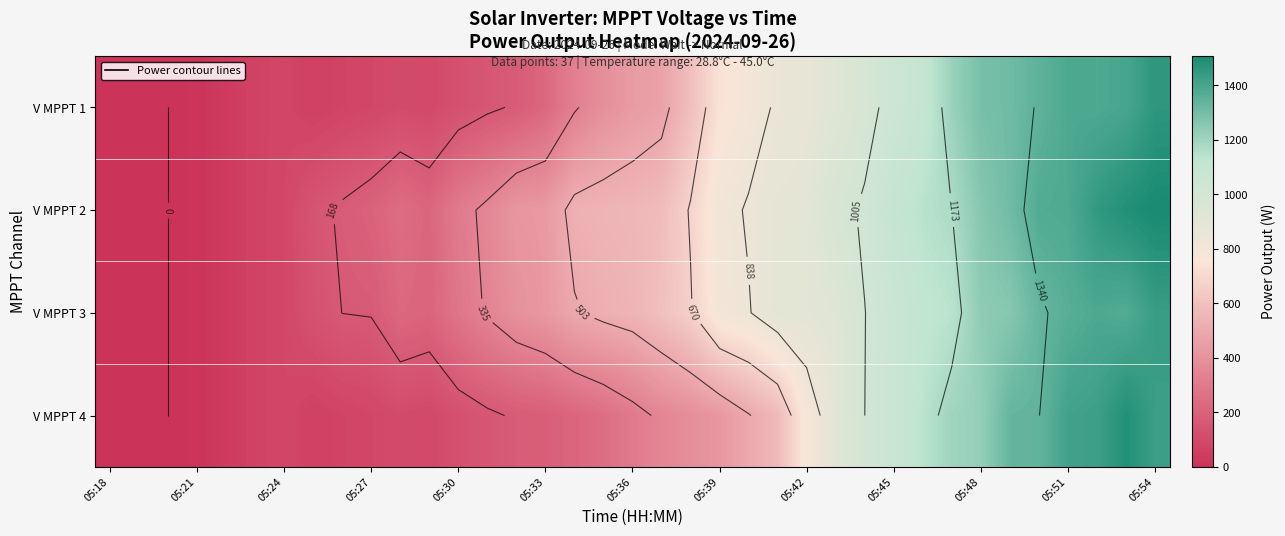

At how many categories does at least one series exceed 181?

28